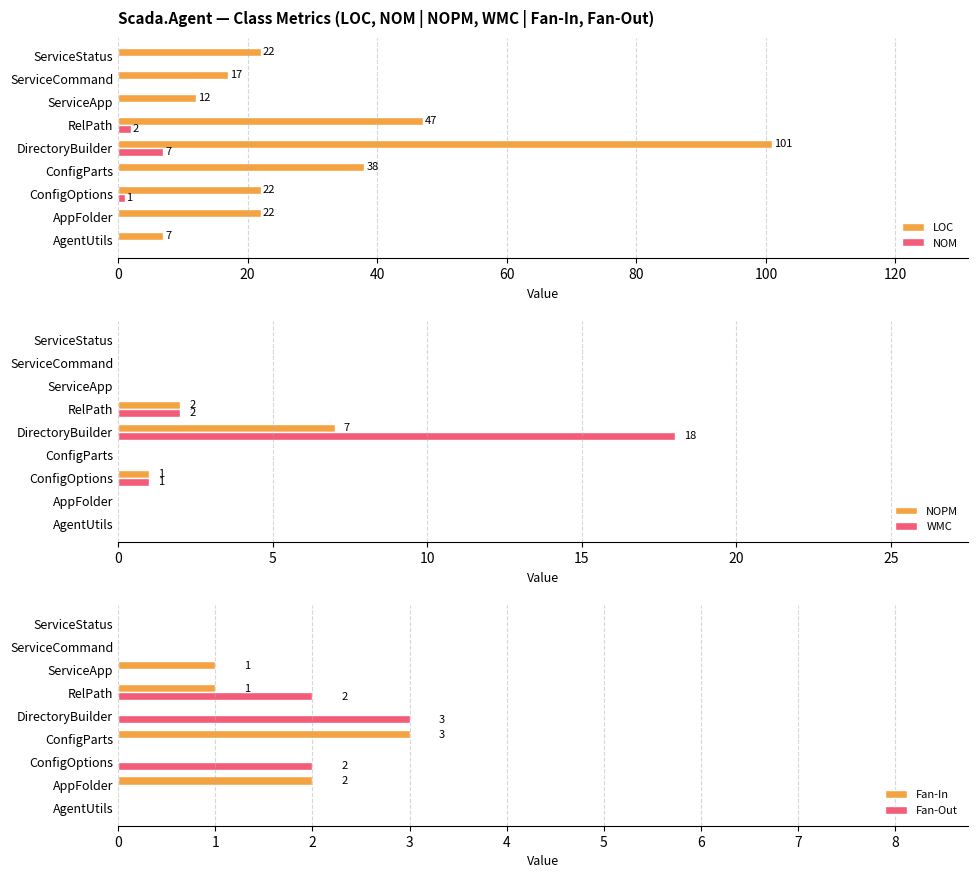

What is the lowest value of the LOC series?

7